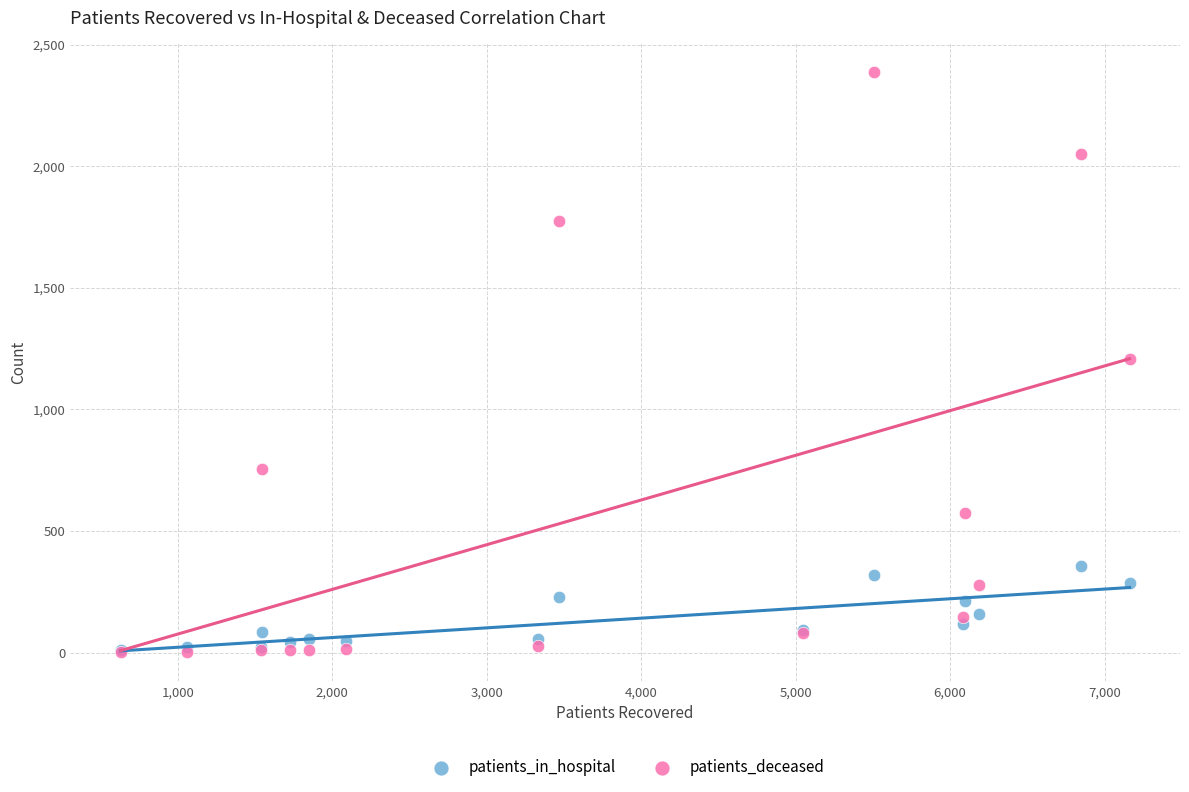

What are all the series names shown in the legend?

patients_in_hospital, patients_deceased